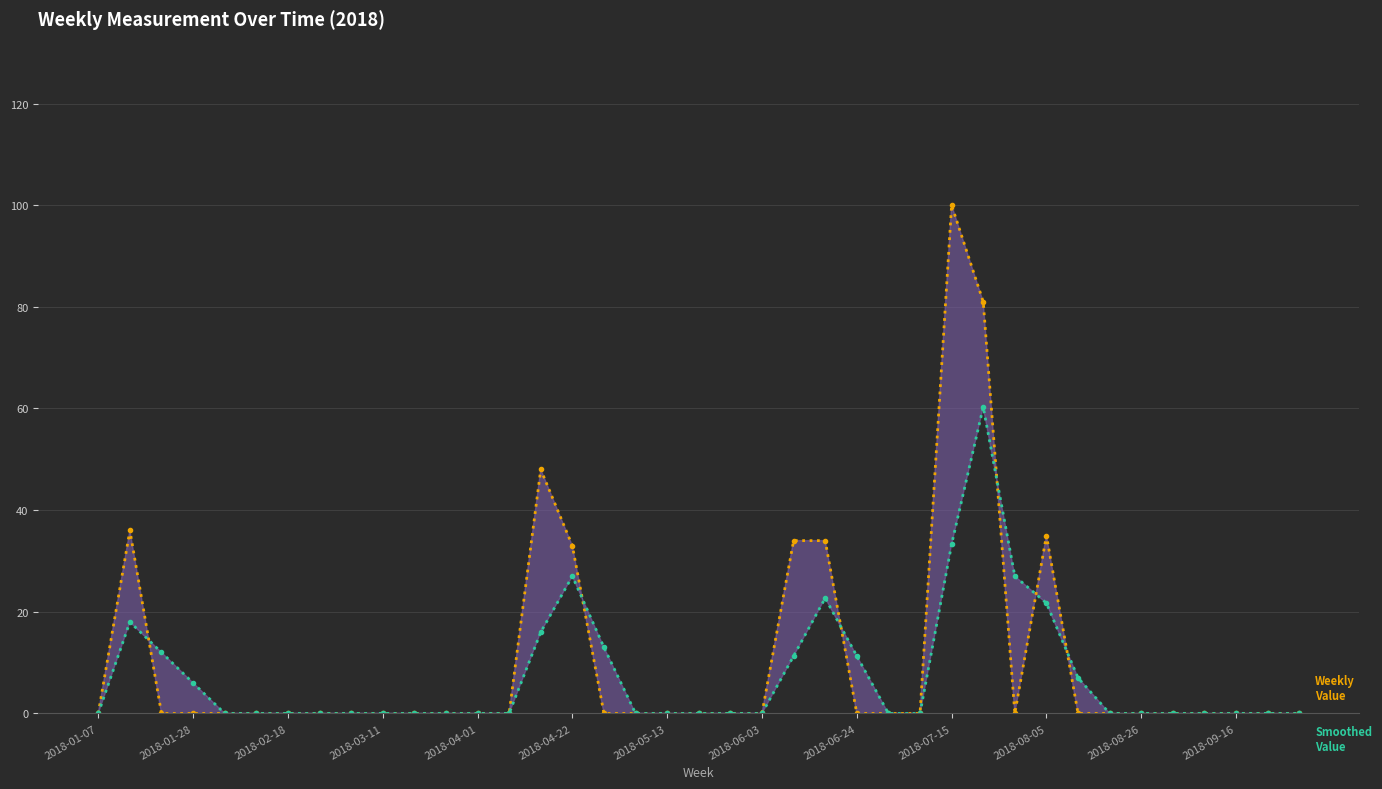

At which label does Weekly Value reach its minimum?

2018-01-07